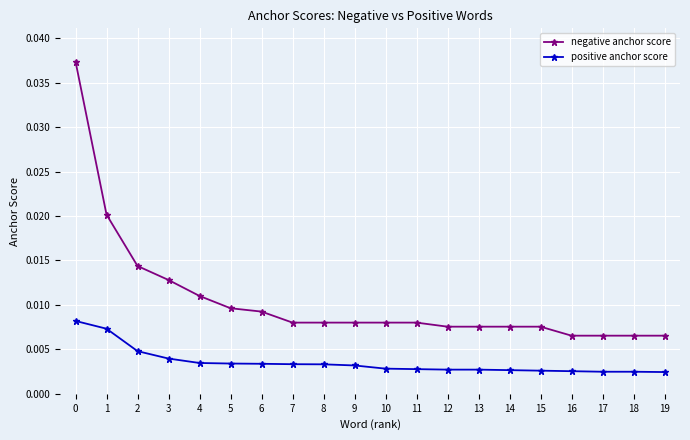

At 14, list the series in order from smallest to largest.

positive anchor score, negative anchor score